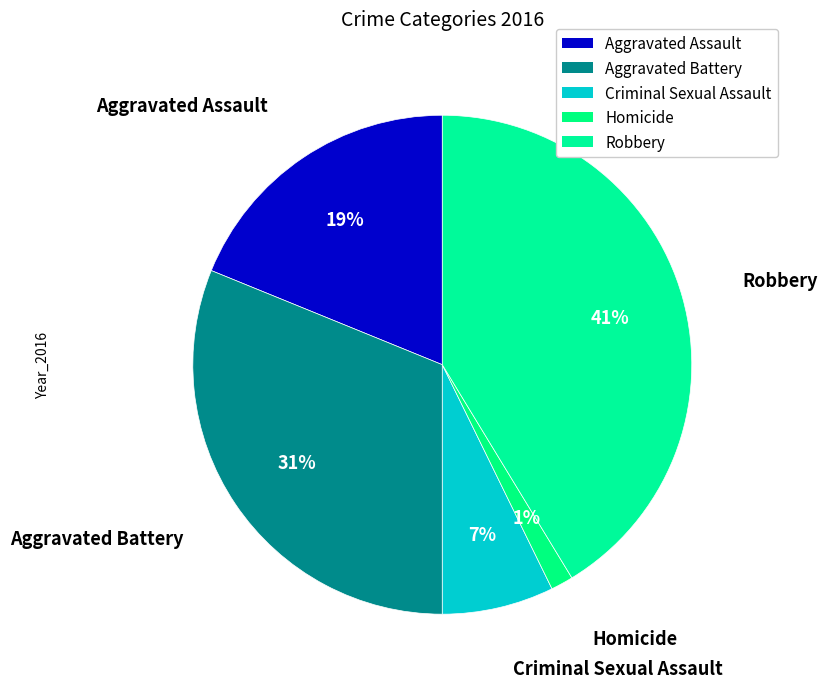

Between Robbery and Aggravated Battery, which is larger?

Robbery